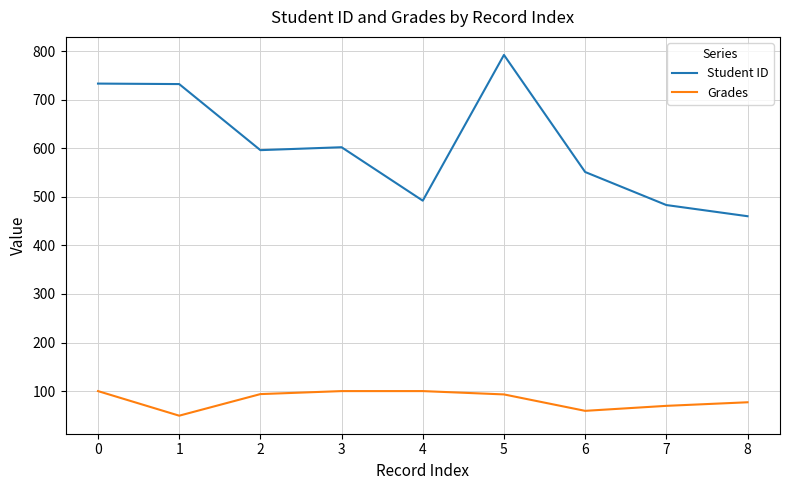

Rank the series by their average value, from highest to lowest.

Student ID, Grades